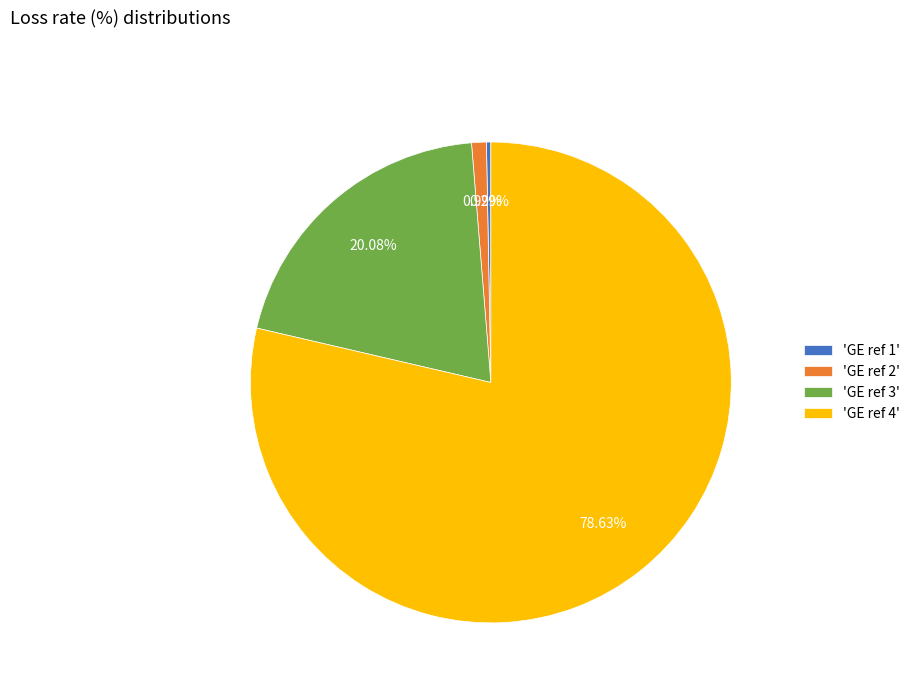

Which category has the biggest portion of the pie?

'GE ref 4'